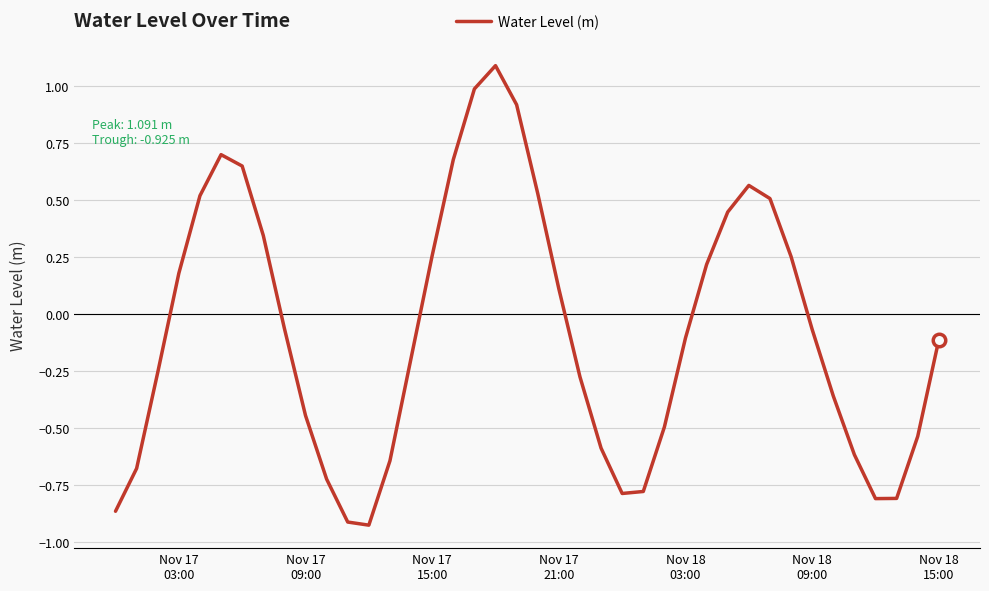

What is the difference between the maximum and minimum values?

2.0